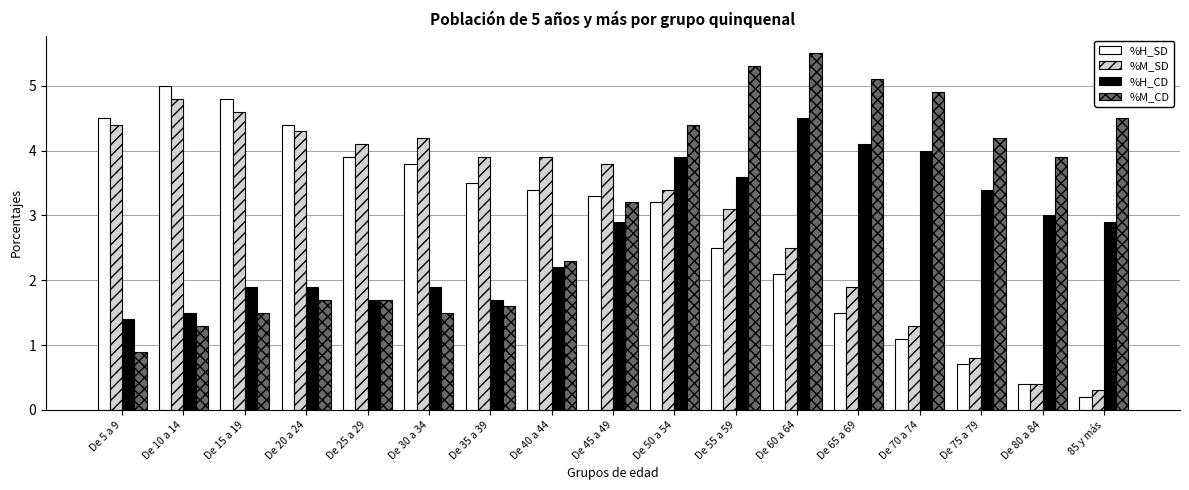

List the series in order of their overall mean, highest first.

%M_CD, %M_SD, %H_SD, %H_CD